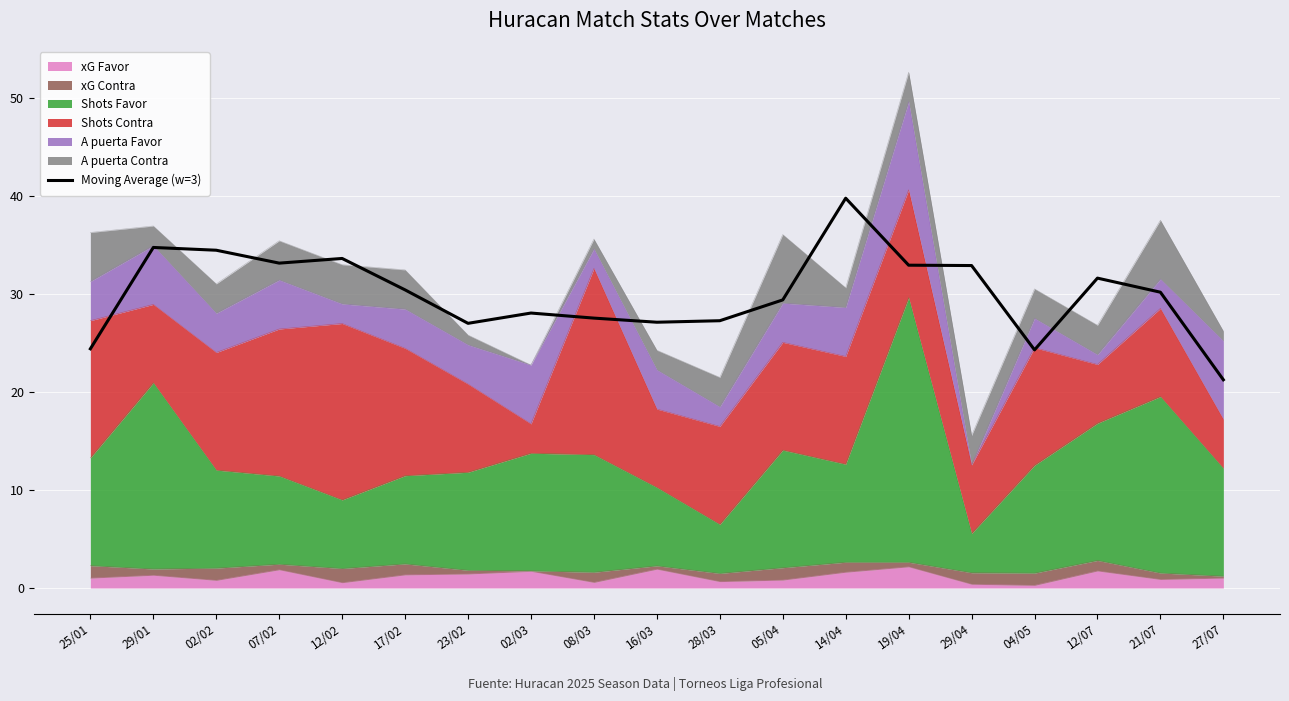

What is the approximate value at 21/07?

30.2